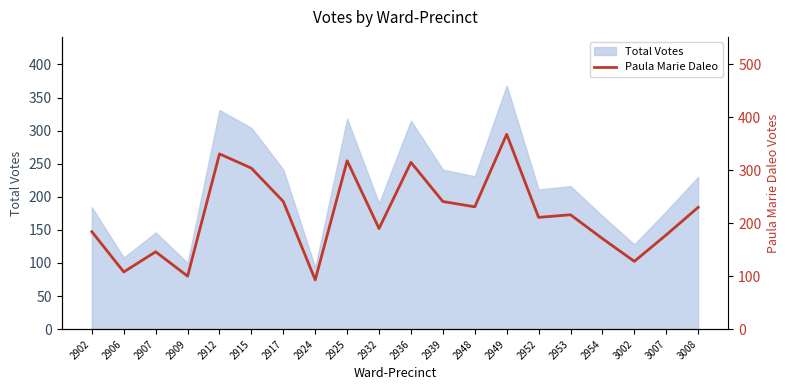

What is the average value?

215